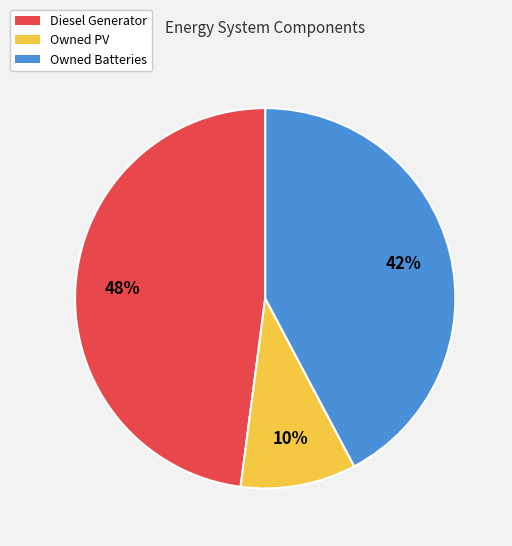

To the nearest percent, what portion does Diesel Generator represent?

48%